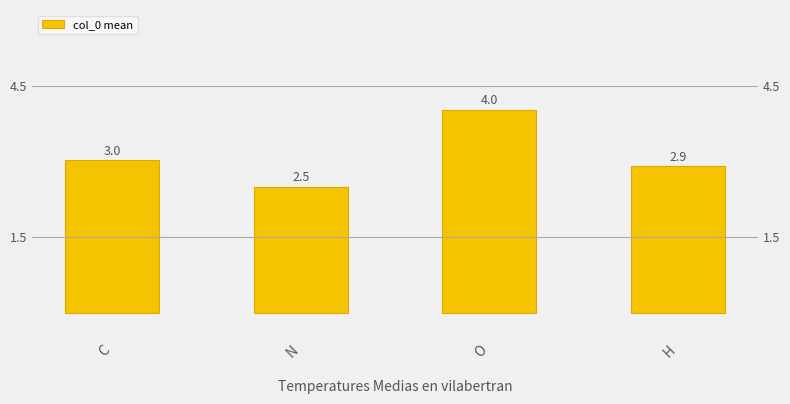

Reading left to right, list all the values displayed in this chart.

3.0	2.5	4.0	2.9